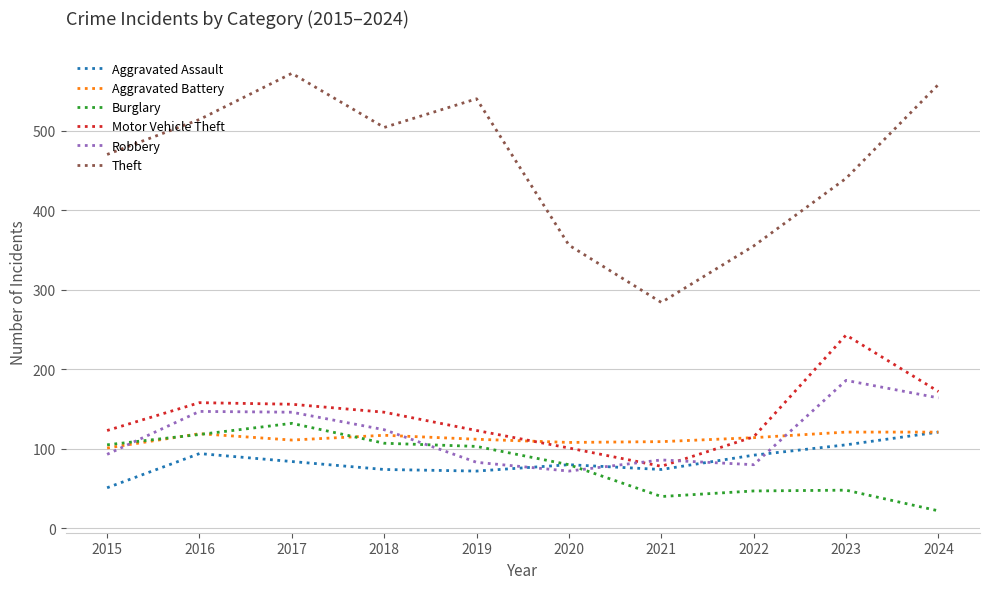

Is it true that Aggravated Assault equals 39 at 2017?

False